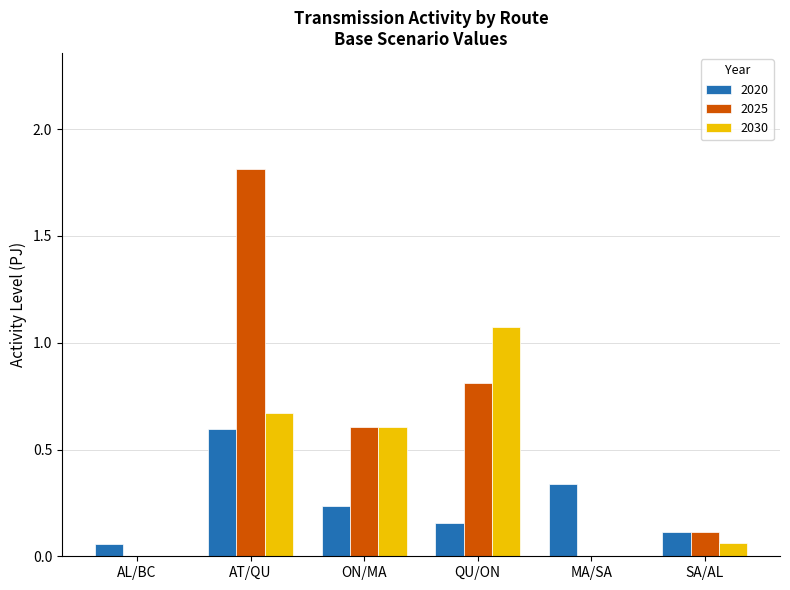

Which category has the highest value in the 2025 series?

AT/QU